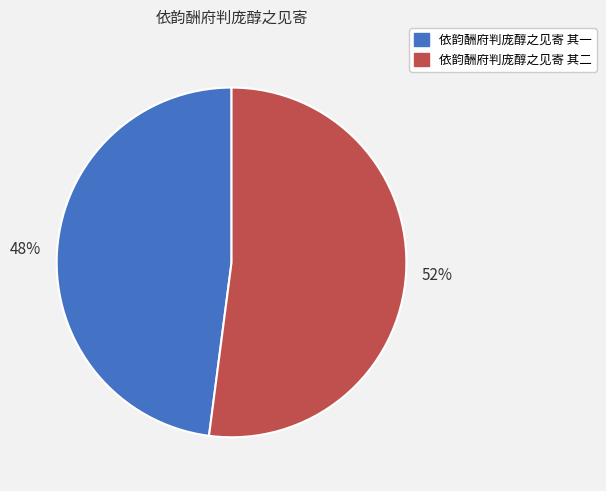

Do 依韵酬府判庞醇之见寄 其二 and 依韵酬府判庞醇之见寄 其一 together represent more than half of the pie?

Yes